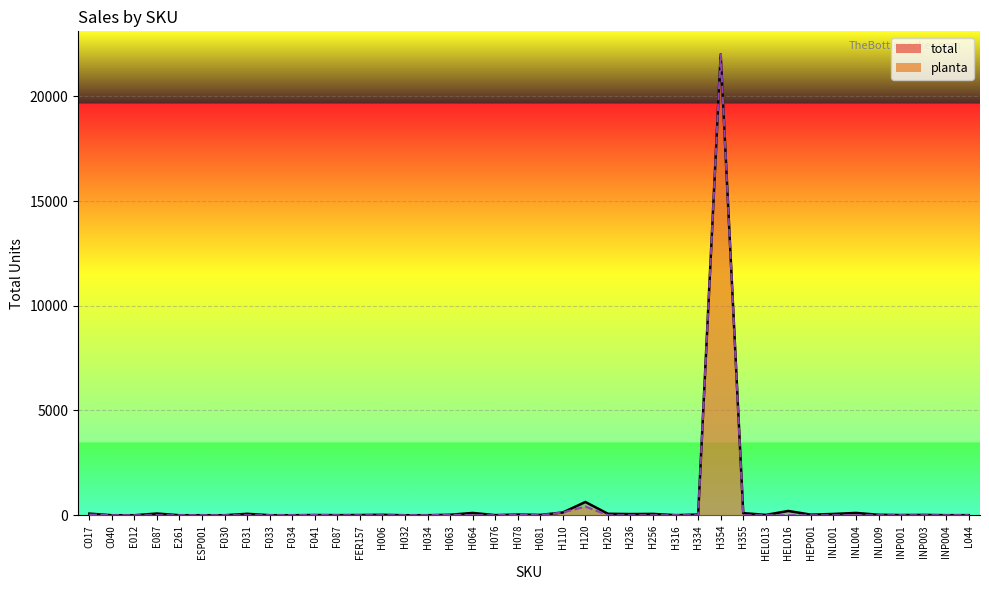

What is the average value of the total series?

600